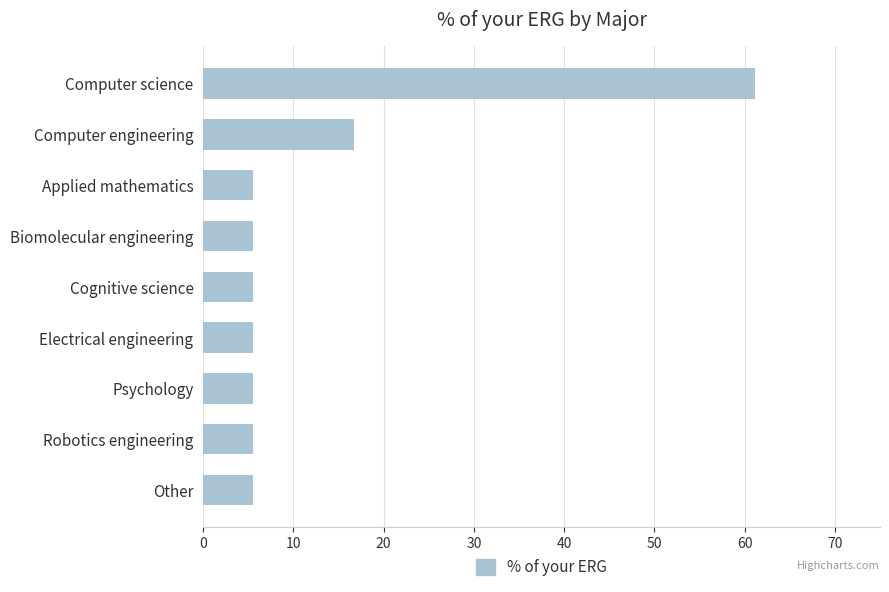

What is the smallest value displayed?

5.6